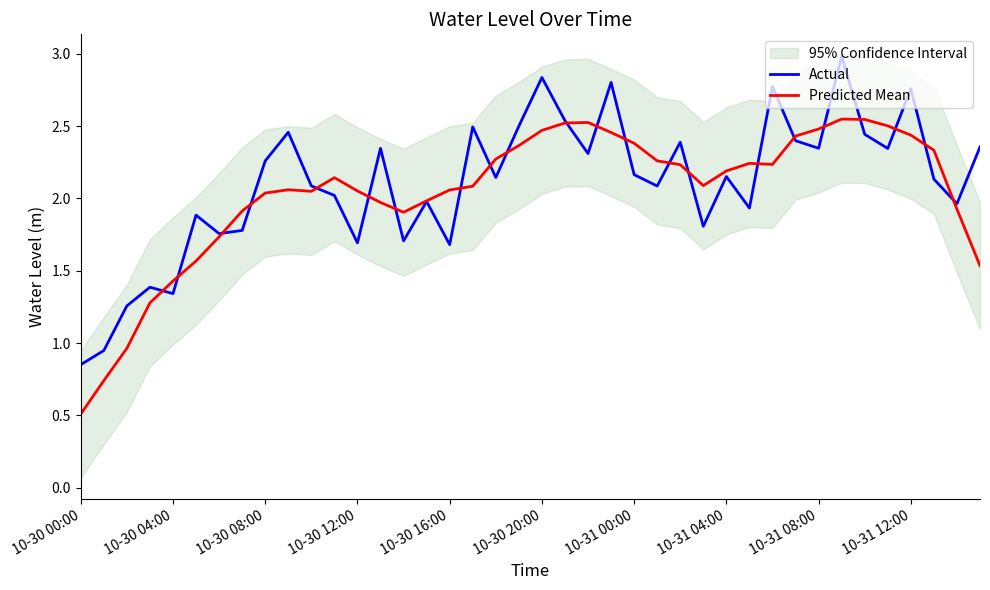

What is the sum of all Actual values?

84.1